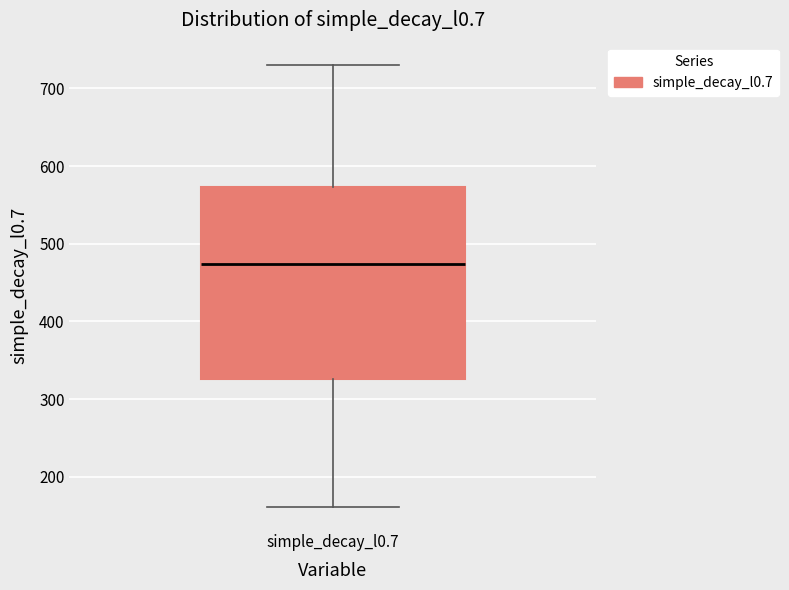

Transcribe this box plot: give where the median line is, the range the box spans, and where the two whiskers end, as read against the y-axis. The values are not printed on the chart, so give them approximately, as read against the axis.

median 470, box 330 to 570, whiskers 160 to 730